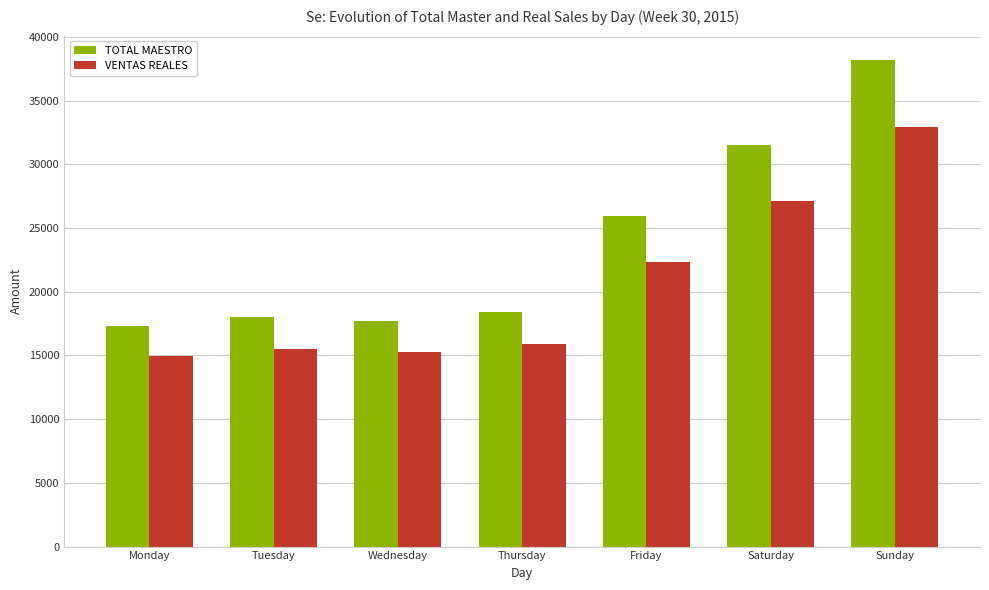

True or false: TOTAL MAESTRO has a value of 17711.0 at Wednesday.

True